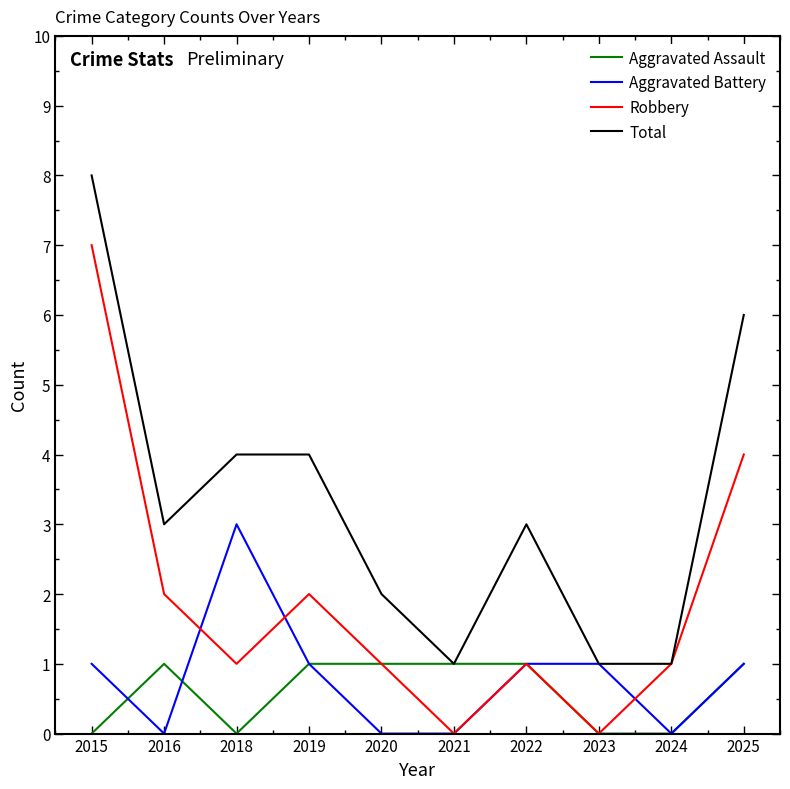

What is the spread (max minus min) of values at 2018?

4